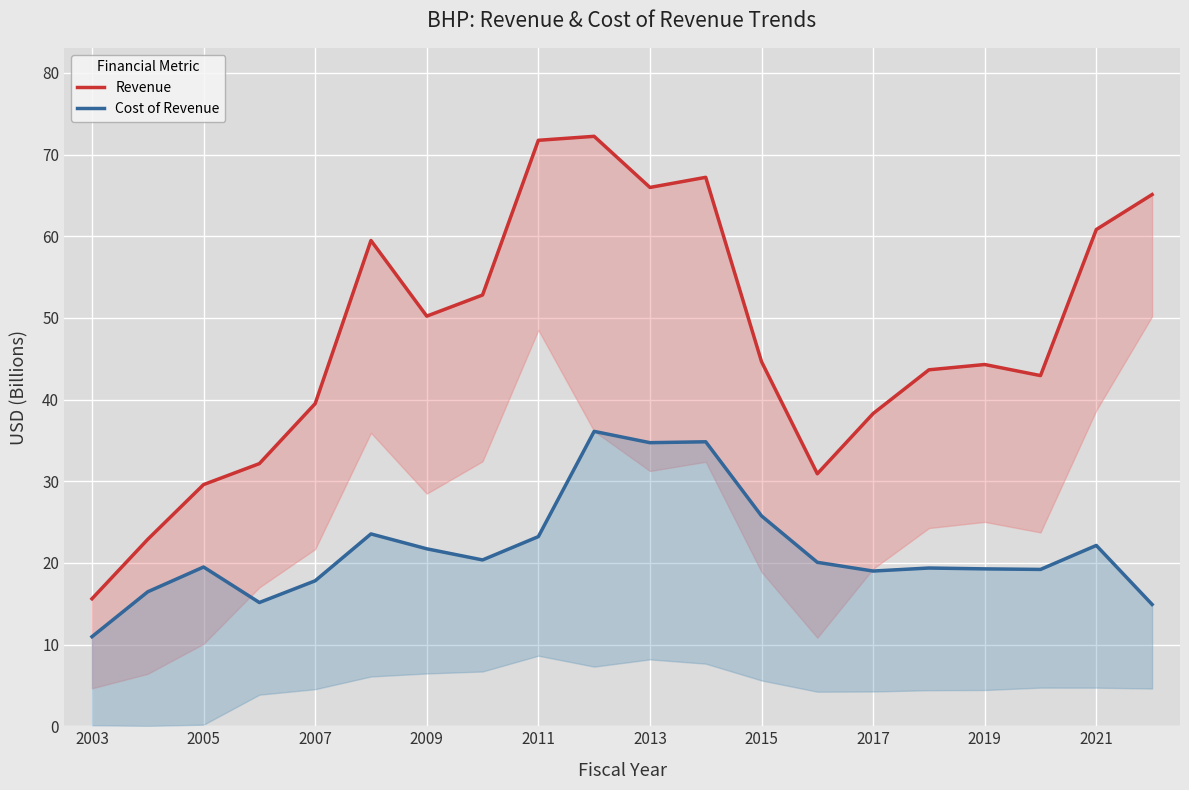

Is the value of Cost of Revenue at 17 greater than the value of Revenue at 13?

No